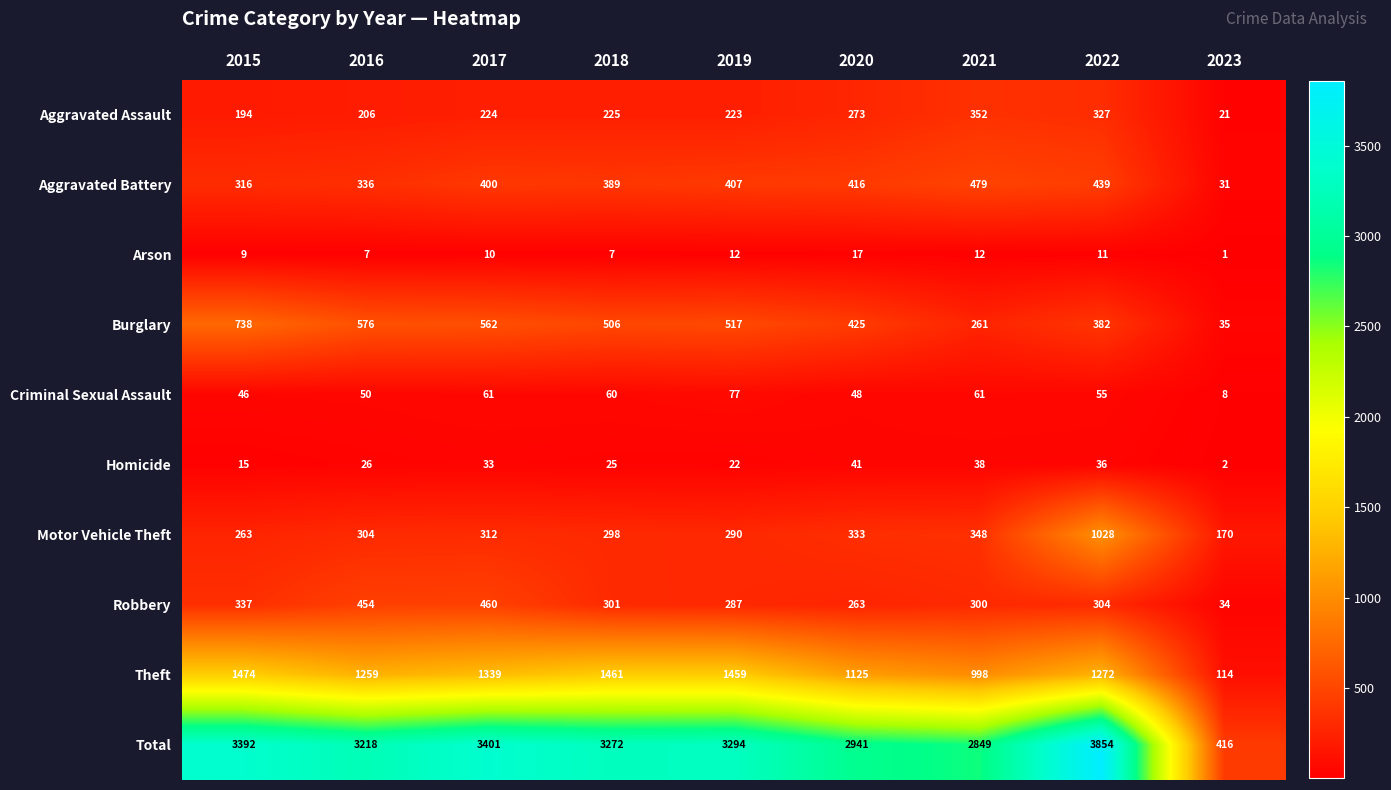

Which series has the widest spread of values?

Total